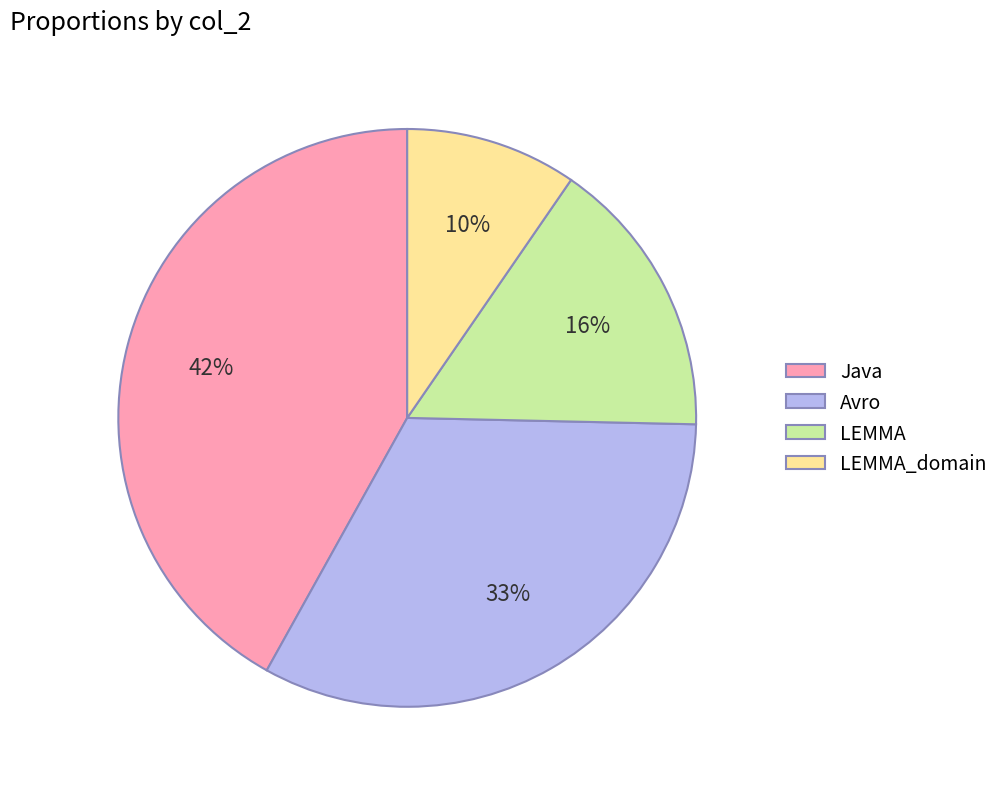

Is the sum of Avro and LEMMA_domain greater than half?

No